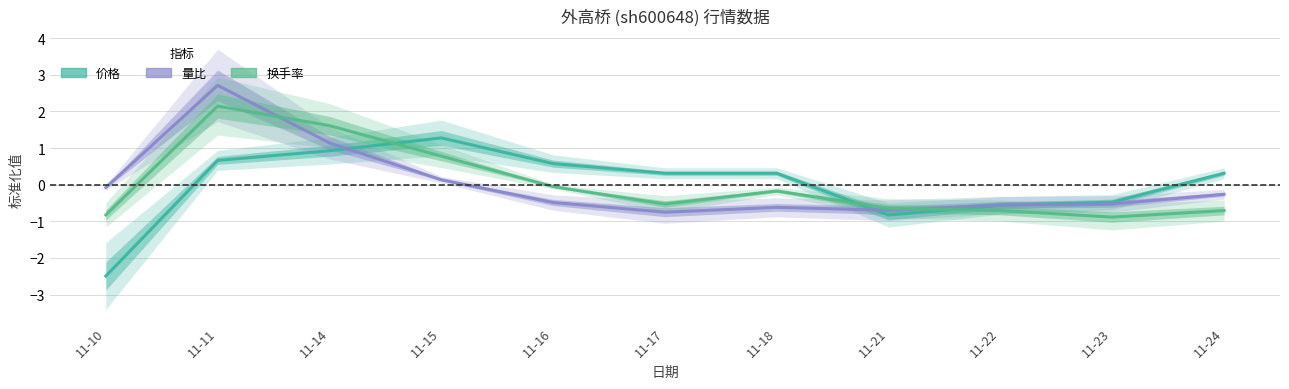

At how many categories does at least one series exceed -1?

11